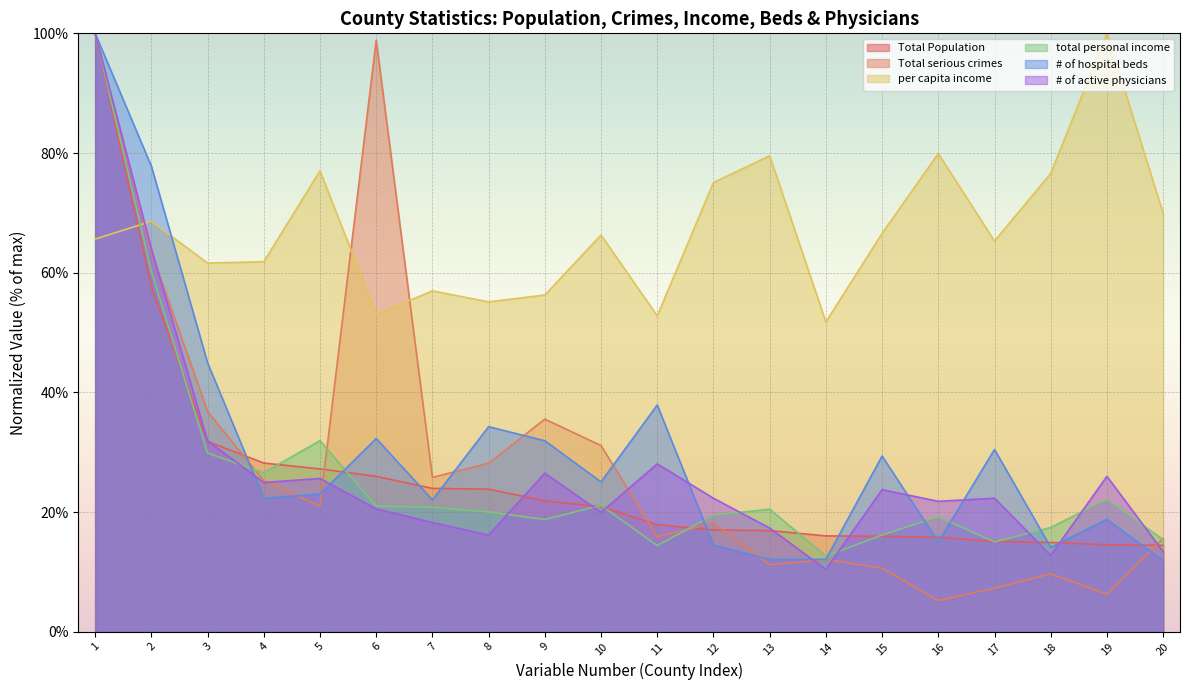

What is the sum of all # of hospital beds values?

609.6